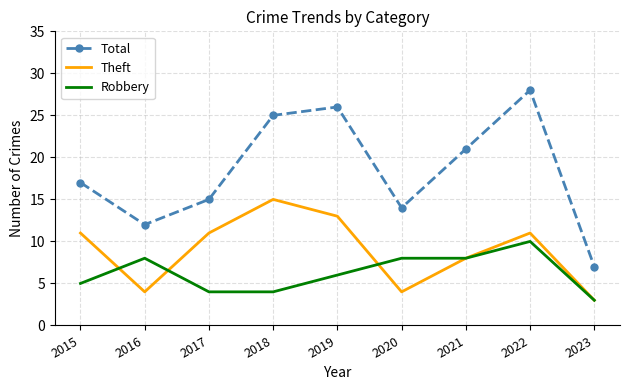

What is the smallest value displayed?

3